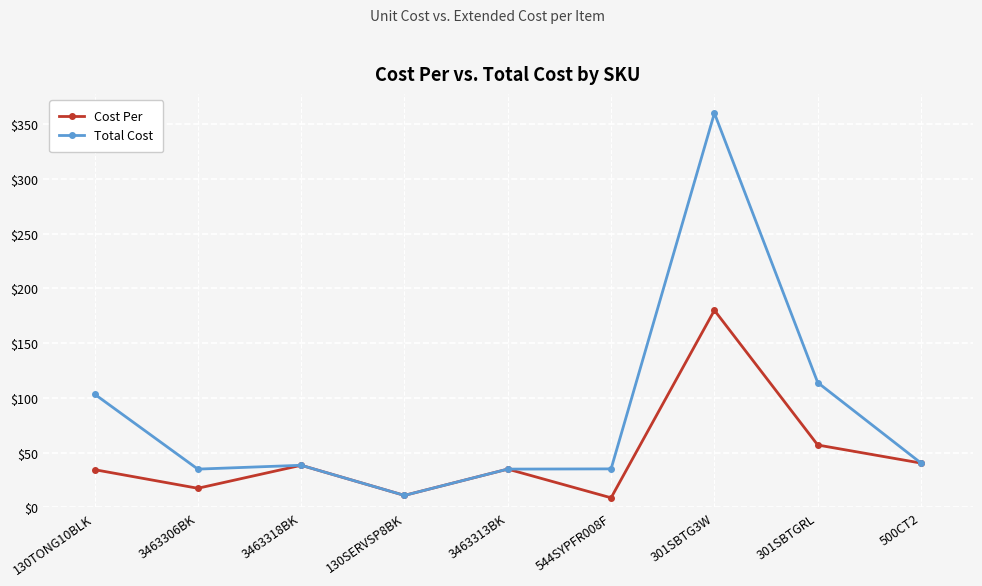

Which series has the largest range (max minus min)?

Total Cost